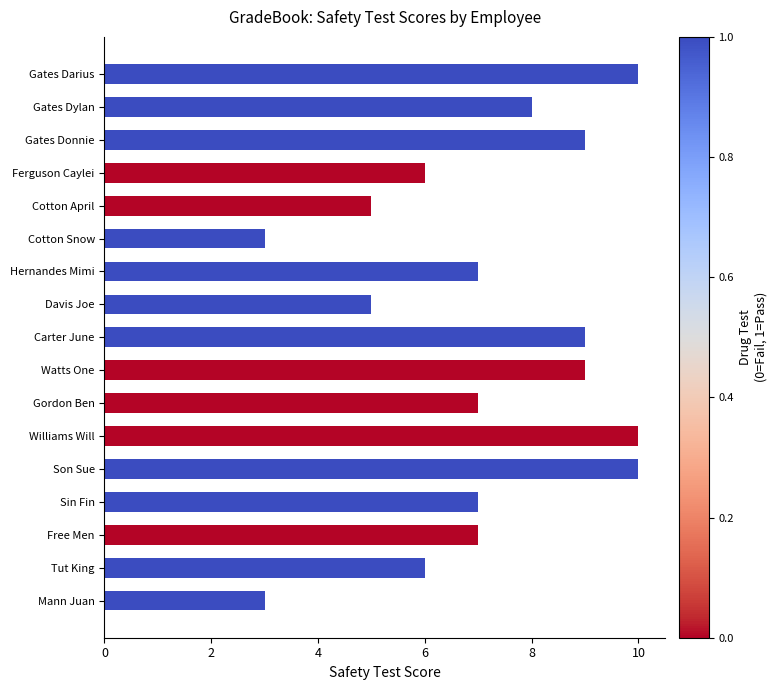

What is the ratio of the value at Tut King to the value at Gates Darius?

0.6